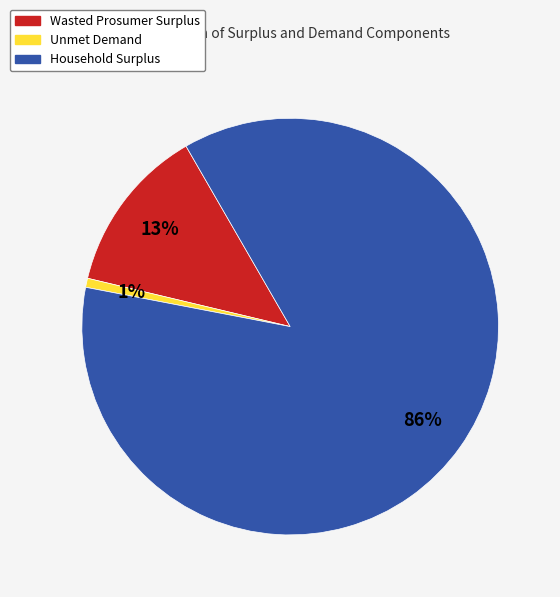

To the nearest percent, what is the average slice percentage?

33%